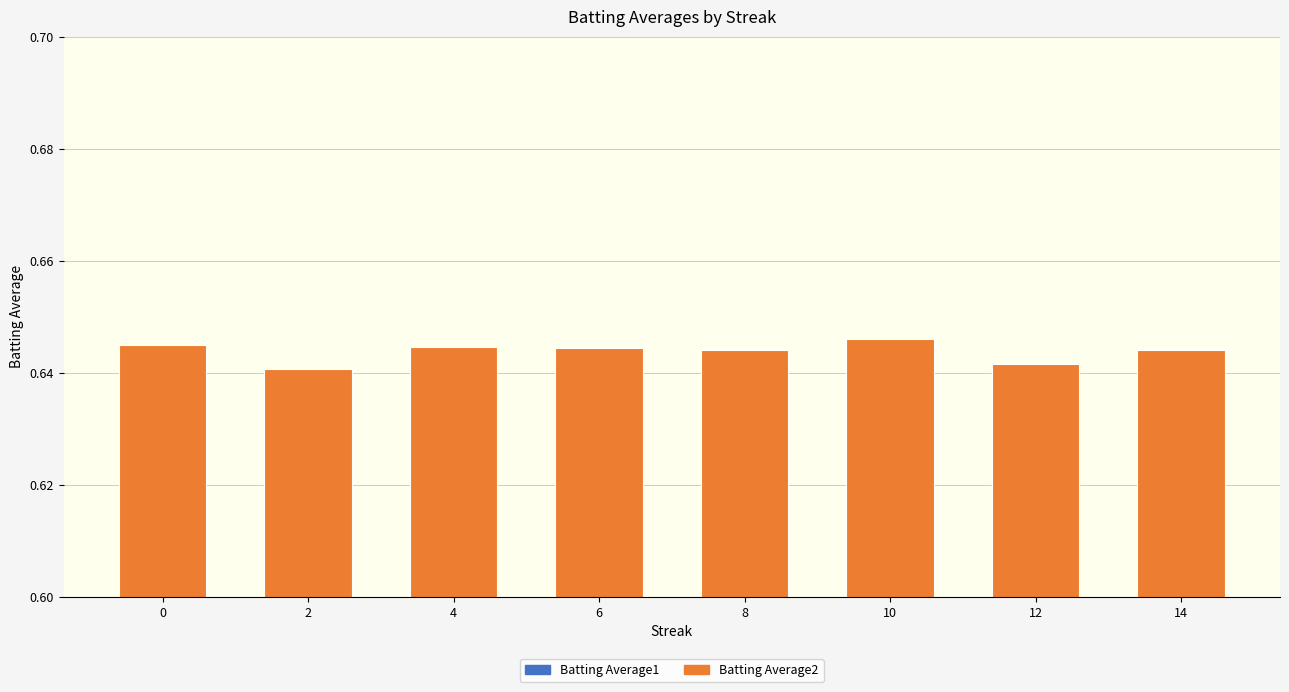

Is it true that Batting Average2 equals 0.3 at 14?

True